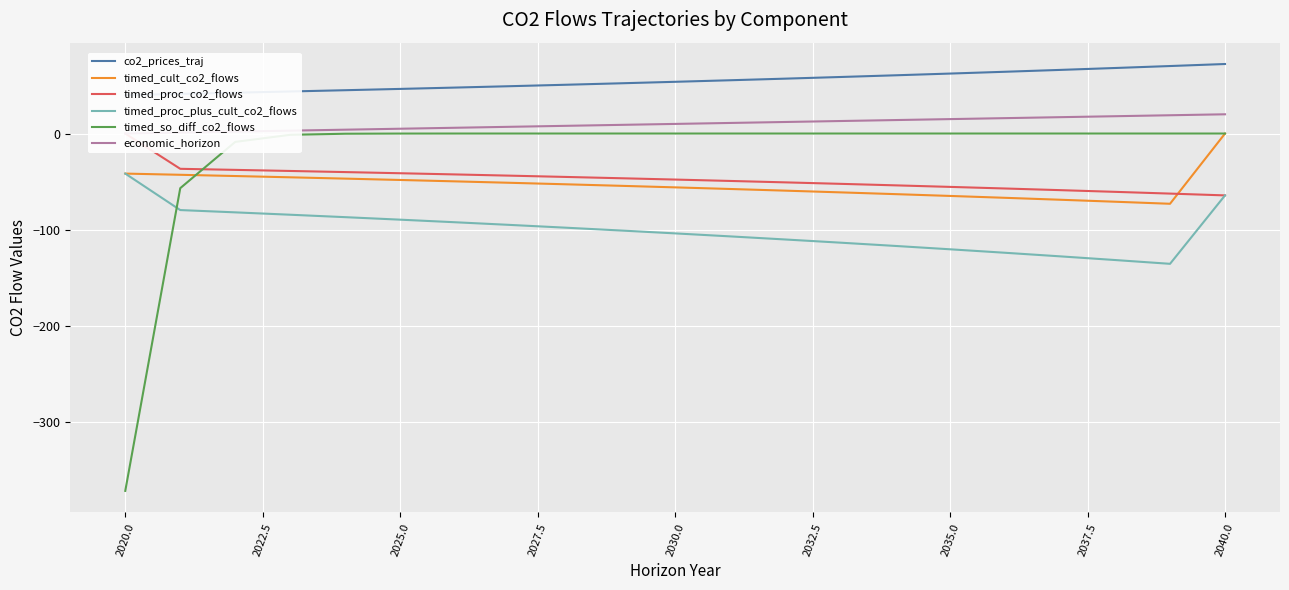

At which label does timed_cult_co2_flows reach its peak?

2040.0